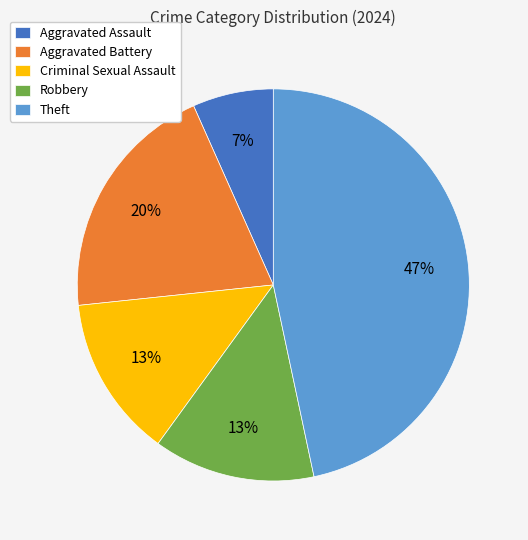

How many slices are in this pie chart?

5